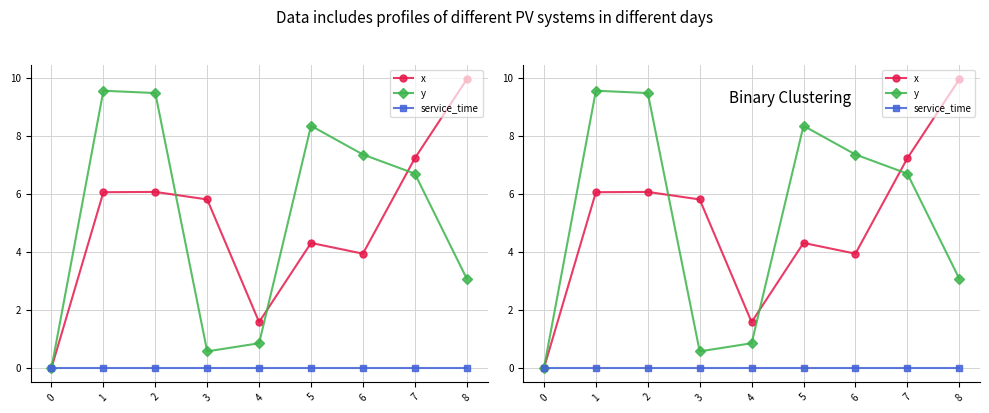

Is the value of x at 0 greater than the value of y at 8?

No